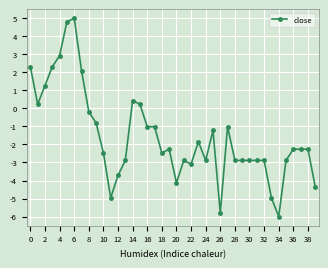

What is the value of the 35th point from the left?

-6.0